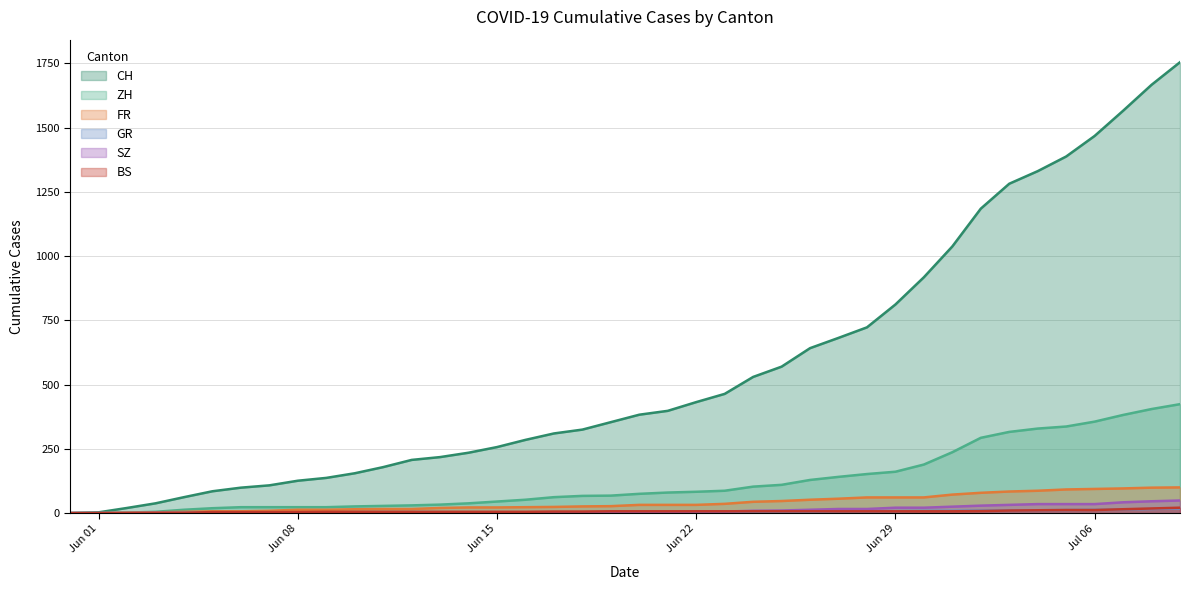

Which series has the widest spread of values?

CH